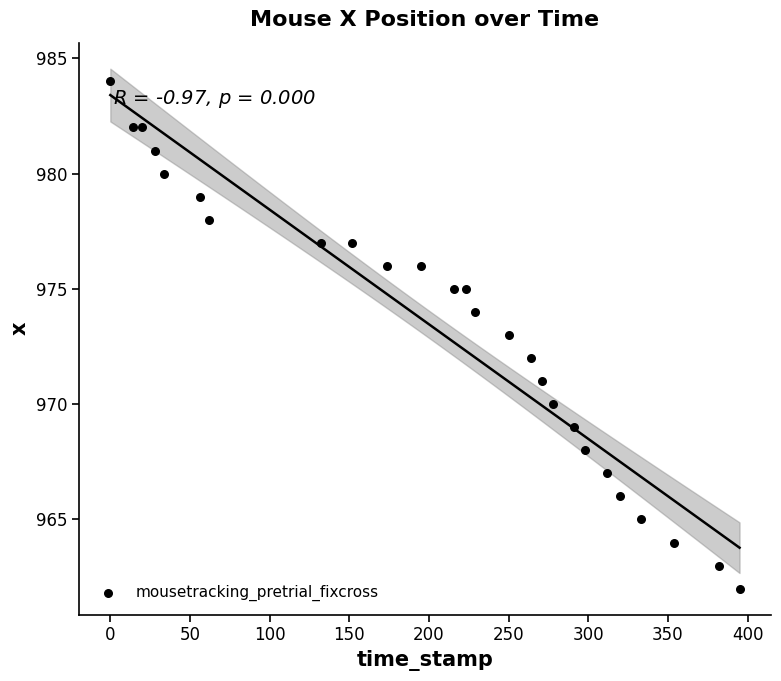

What is the range of X values (max minus min)?

395